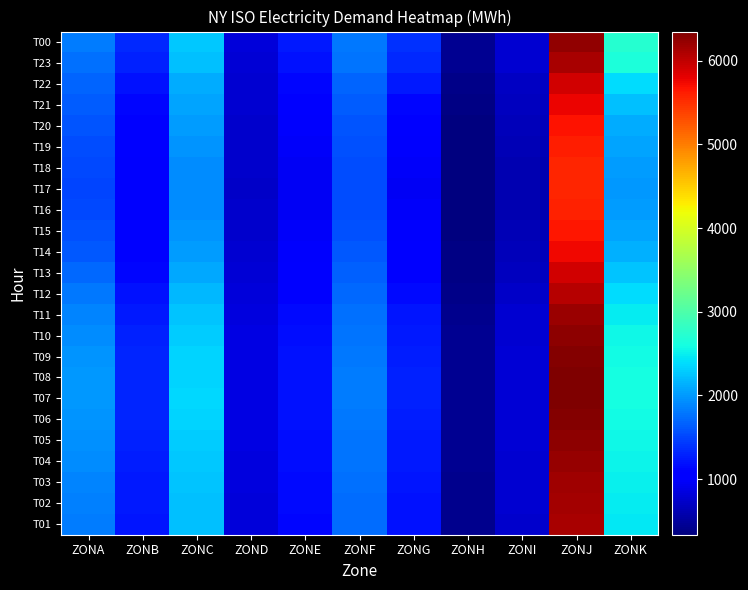

At which category is the sum across all series the highest?

ZONJ